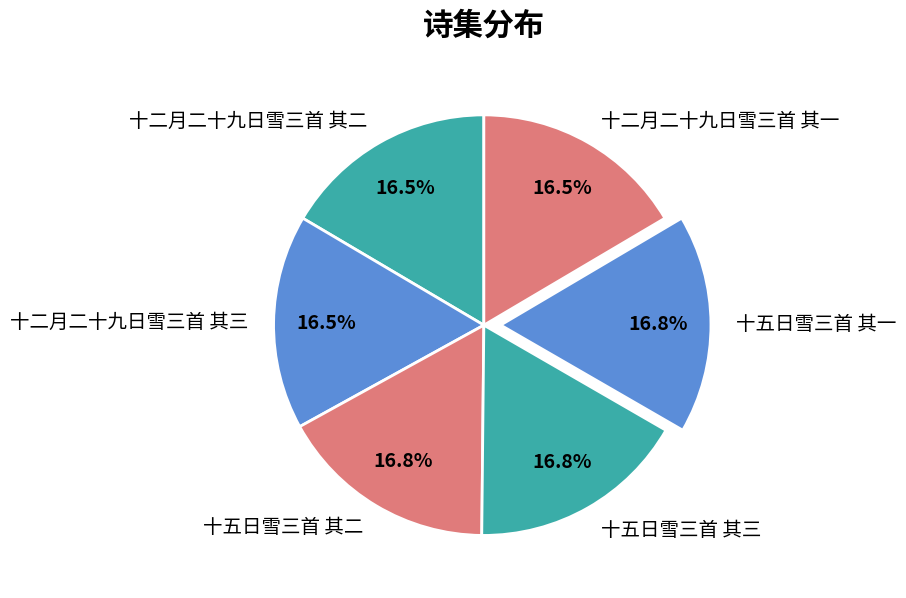

Count the number of slices in the pie.

6